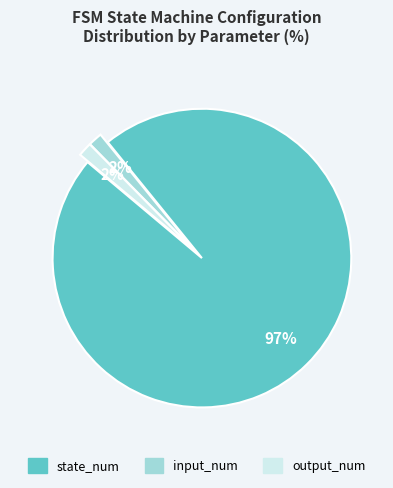

Is there any slice that represents more than half of the pie?

Yes